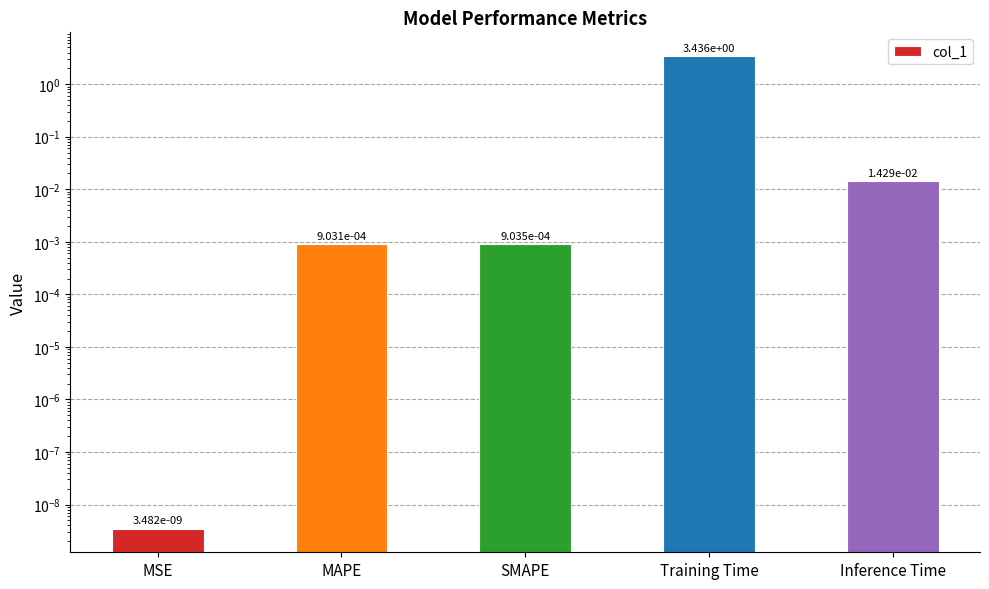

Rank the categories by value from highest to lowest.

Training Time, Inference Time, SMAPE, MAPE, MSE